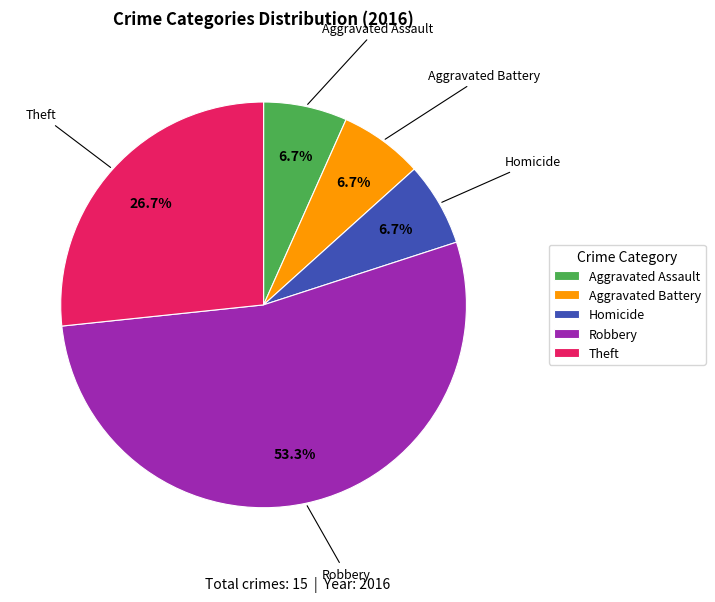

To the nearest percent, what portion does Aggravated Assault represent?

7%